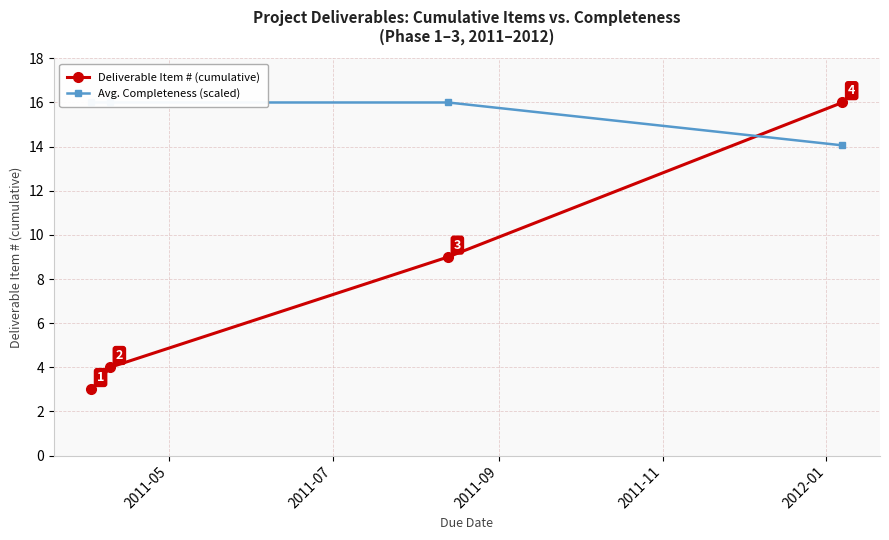

What is the lowest value of the Deliverable Item # (cumulative) series?

3